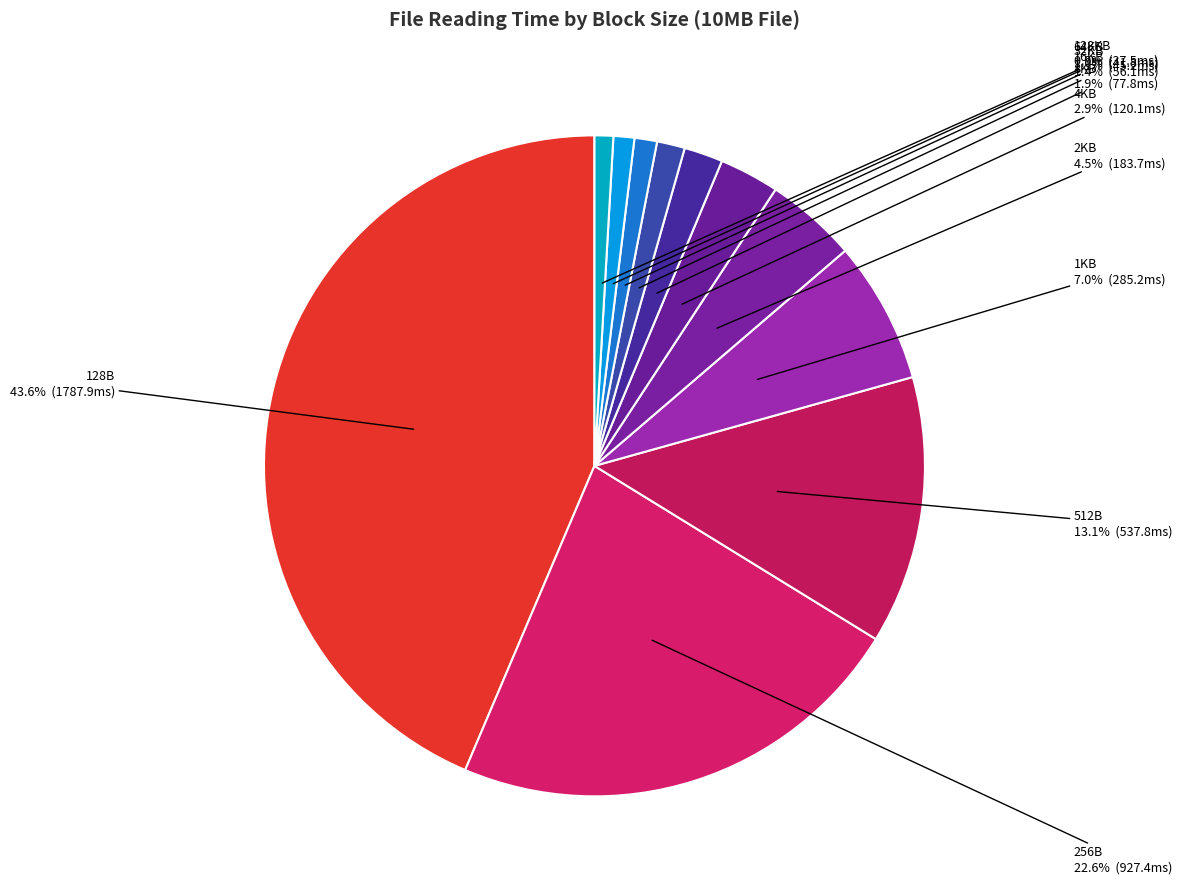

Which has a higher value, 128KB or 128B?

128B